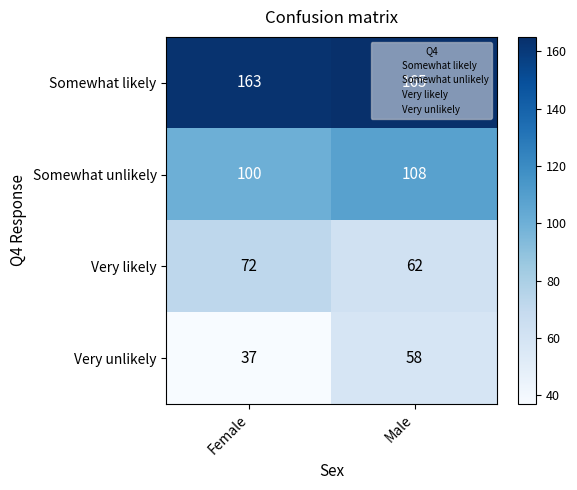

At which category does the chart reach its minimum across all series?

Female